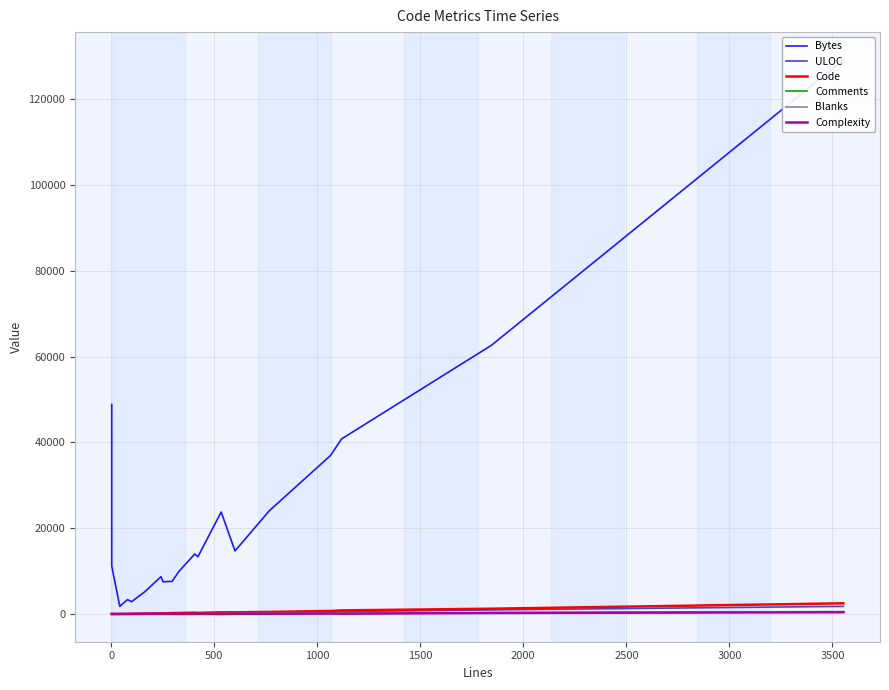

How many lines are shown in the chart?

6